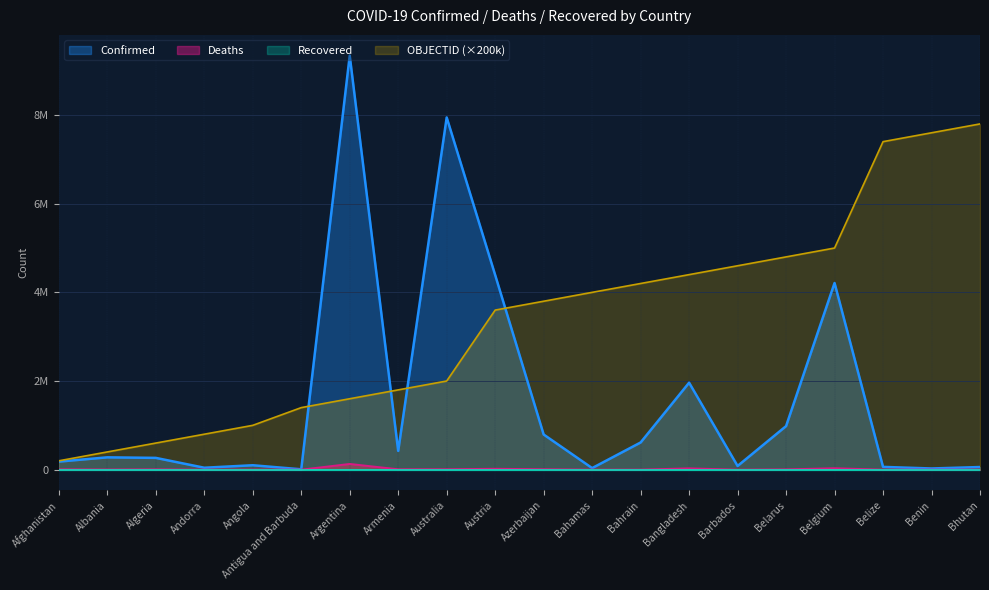

The value of OBJECTID at Argentina is 1600000. True or false?

True